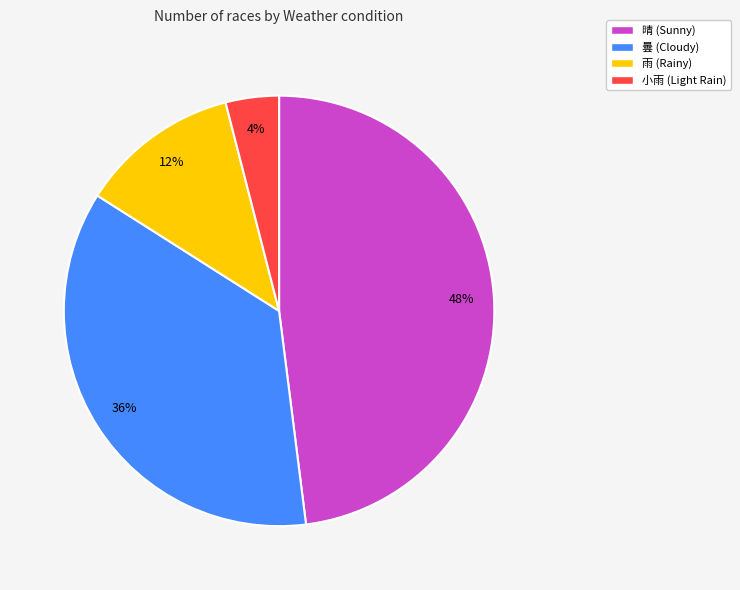

Is there a majority slice in this chart?

No